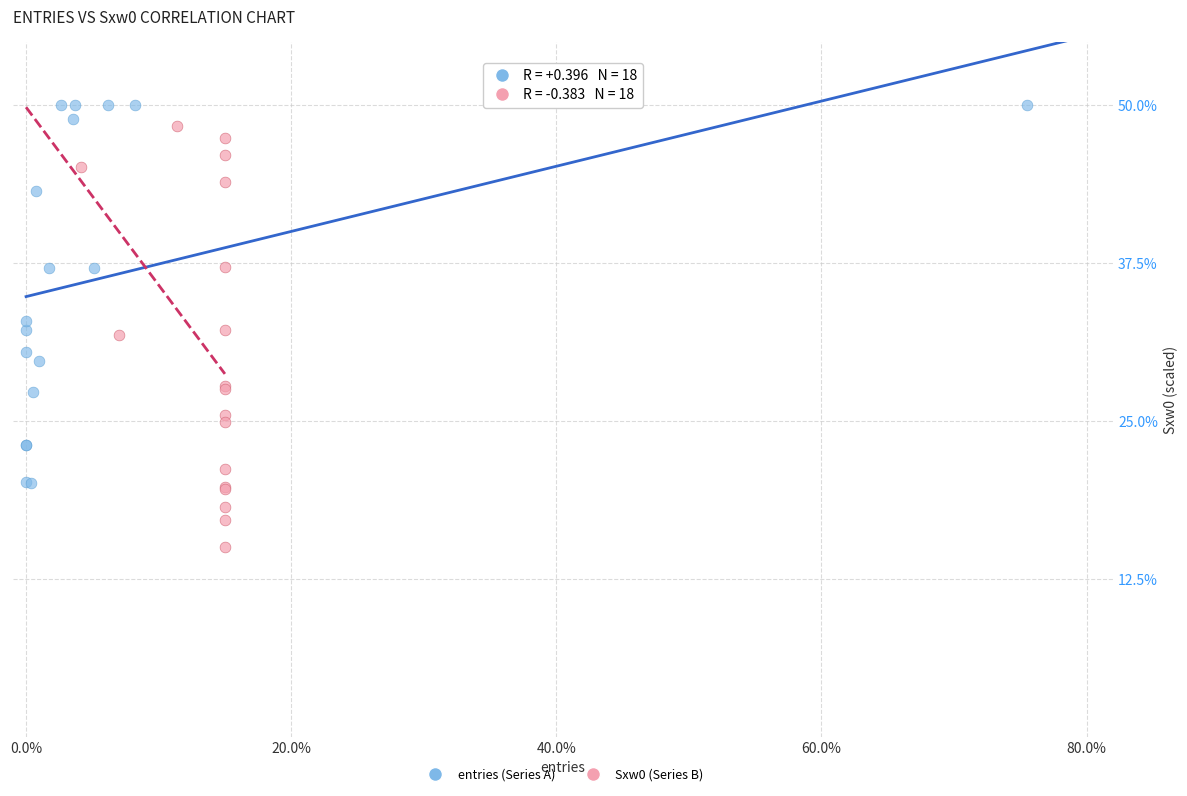

Which series has the largest Y range (max minus min)?

Sxw0 (Series B)